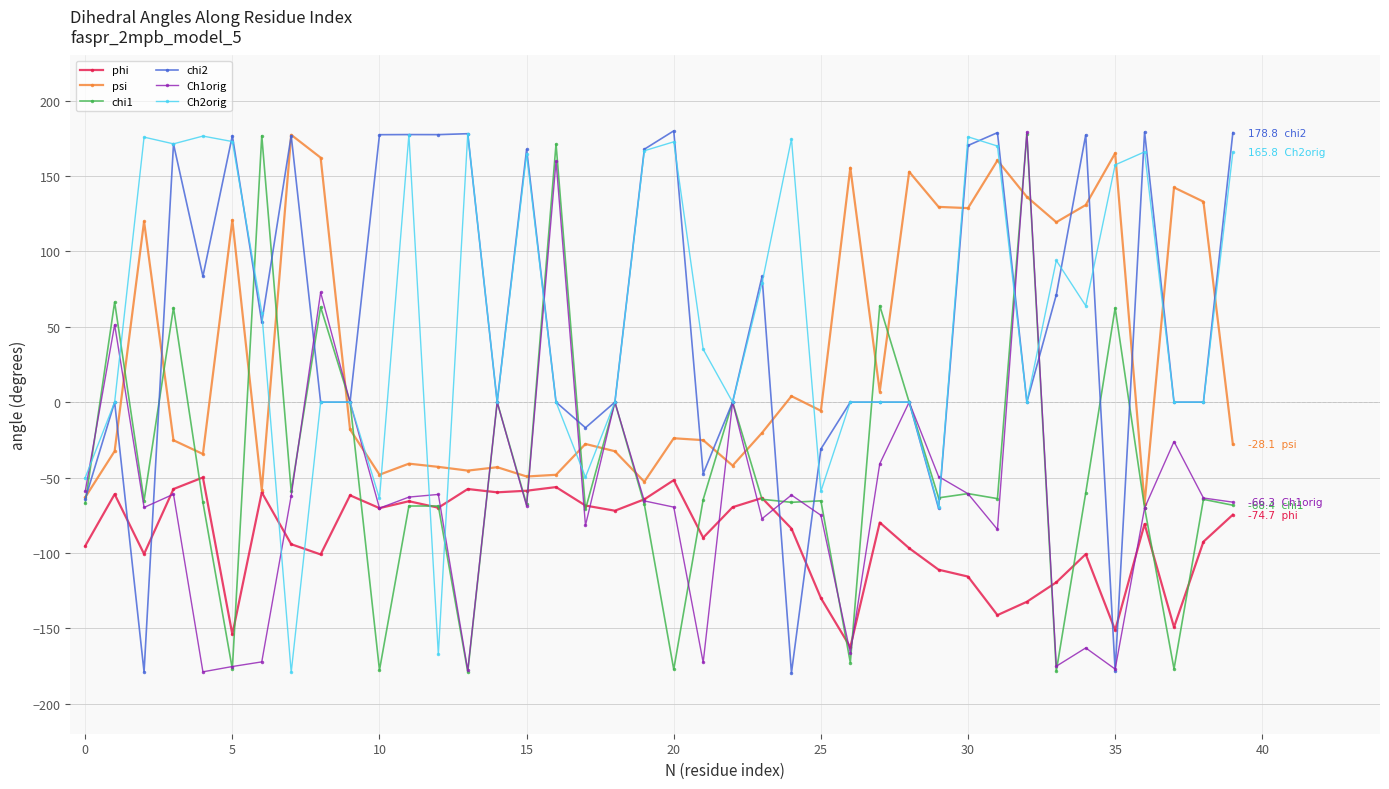

True or false: Ch1orig has more than 1 interior local peaks.

True